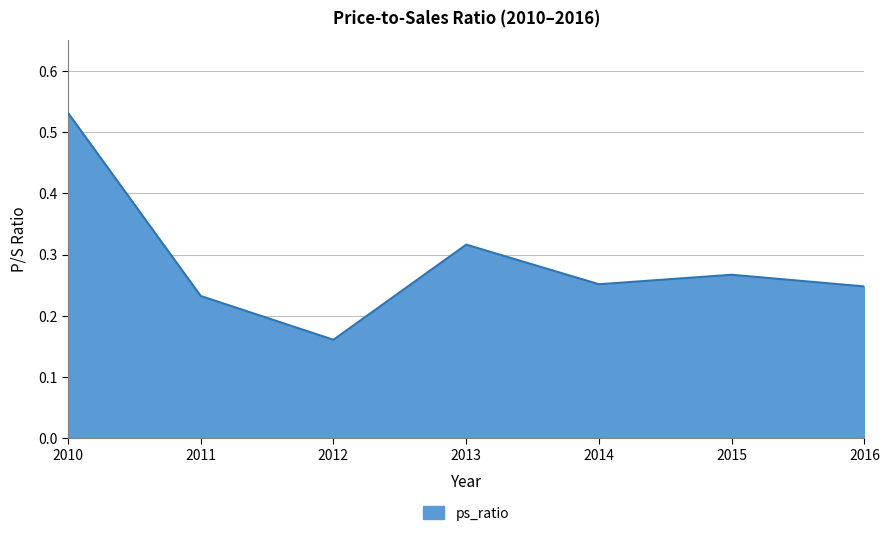

Where is the data nearest to the value 0?

2012